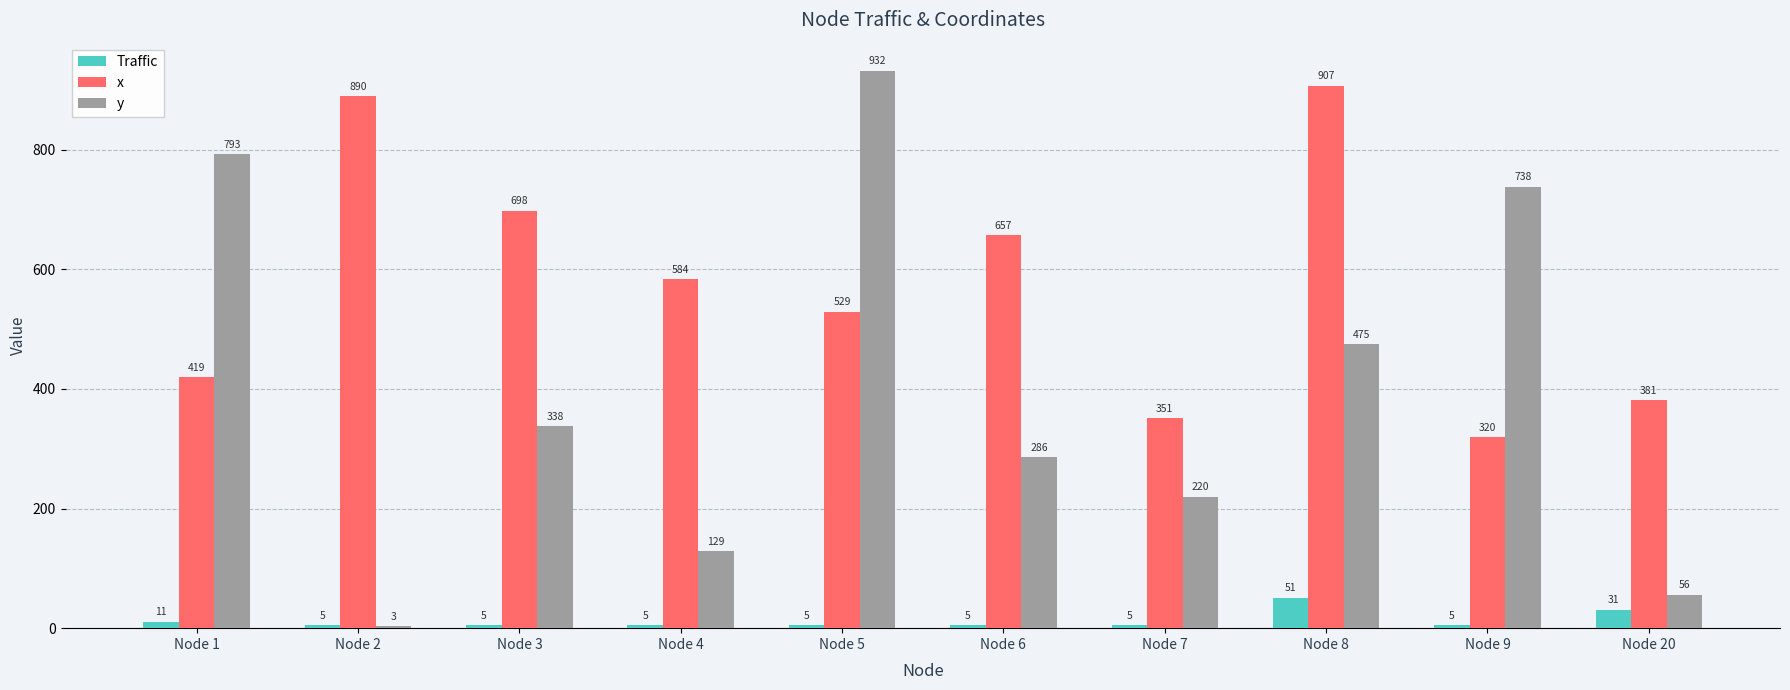

At which label does x reach its peak?

Node 8